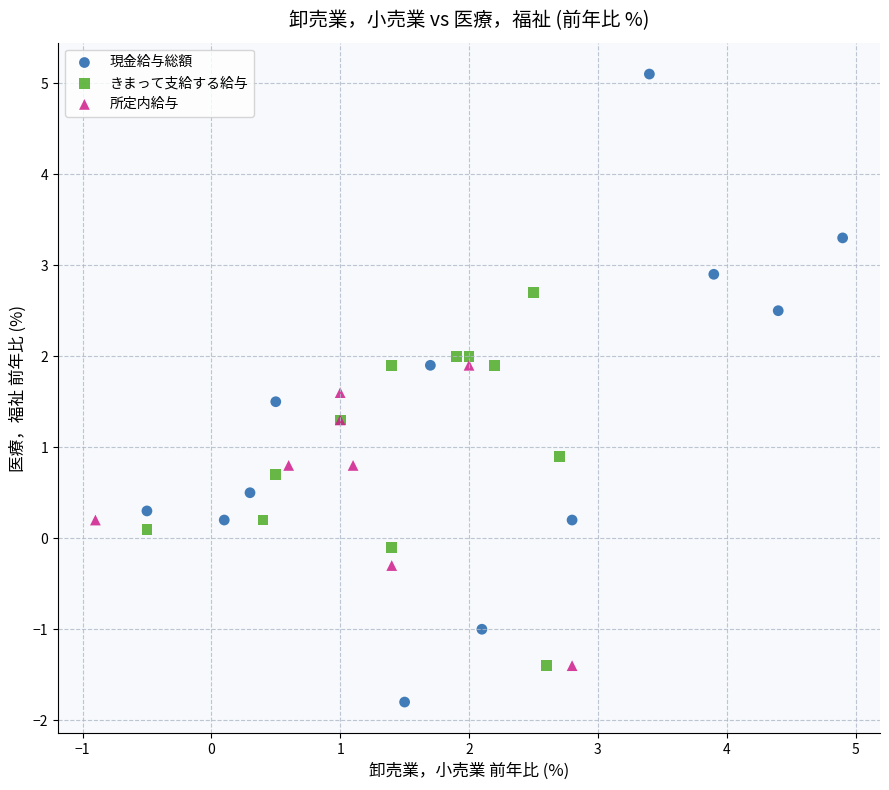

Which series reaches the minimum Y coordinate?

現金給与総額